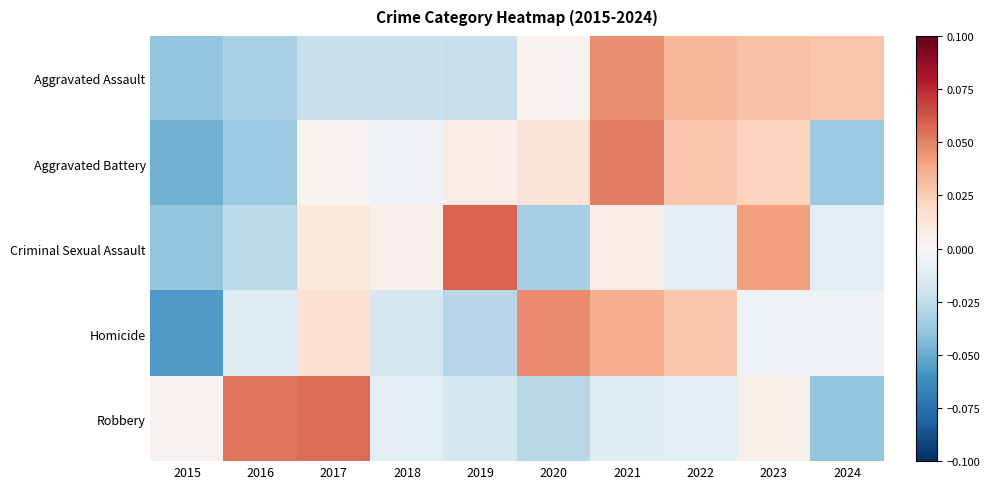

Between 2022 and 2017, which is larger?

2022